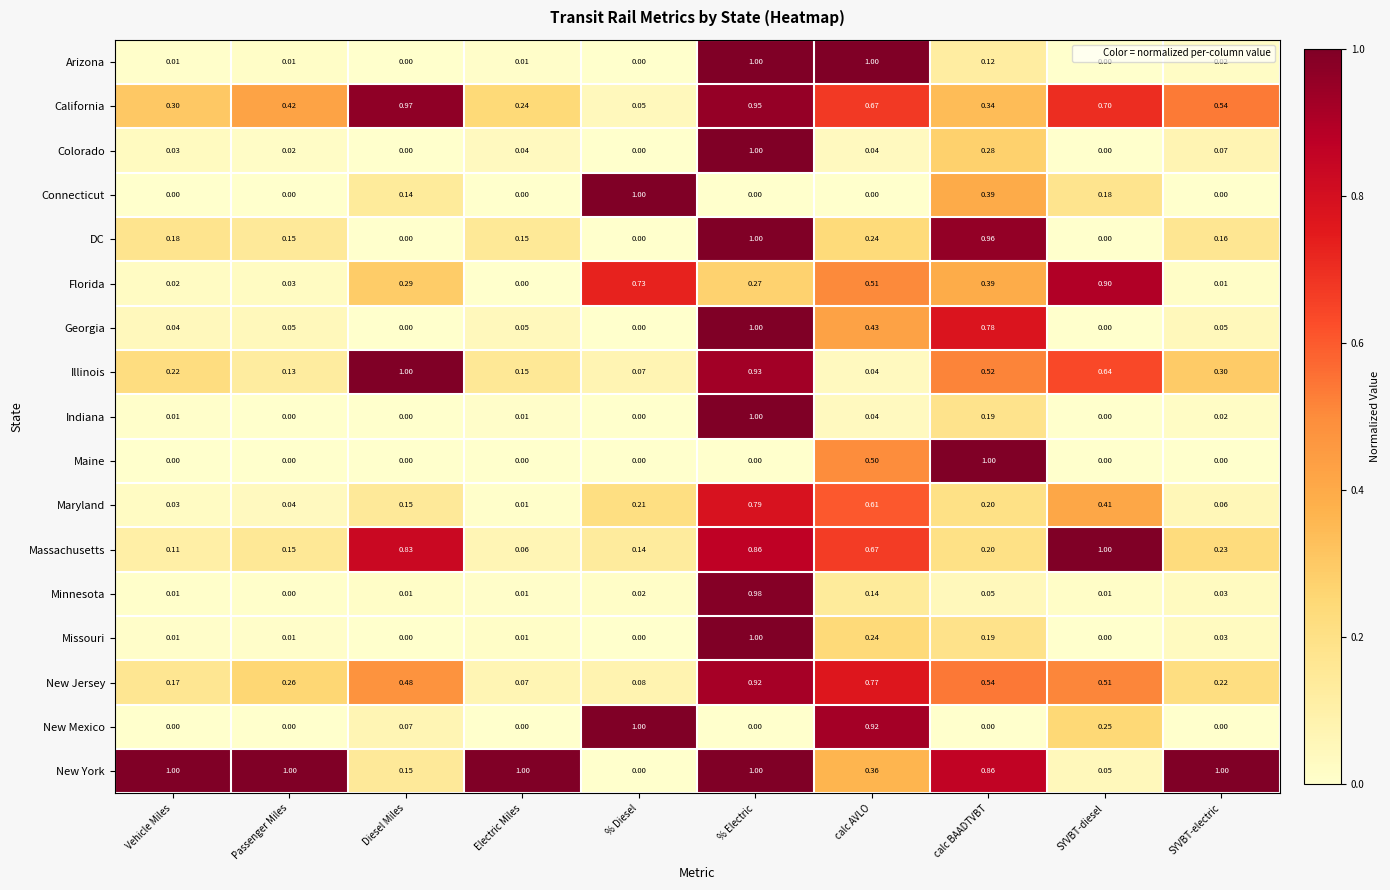

Which series has the largest total across all categories?

New York